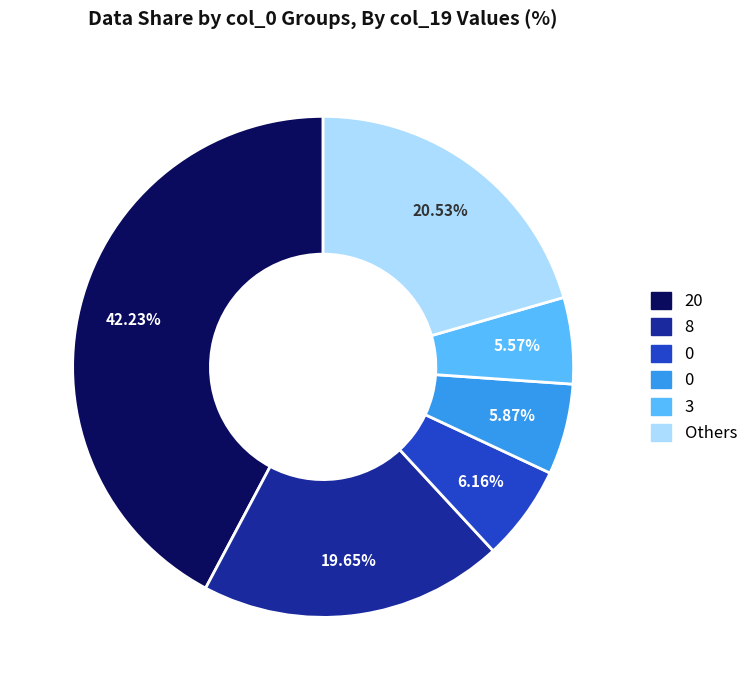

Does any single category account for the majority?

No